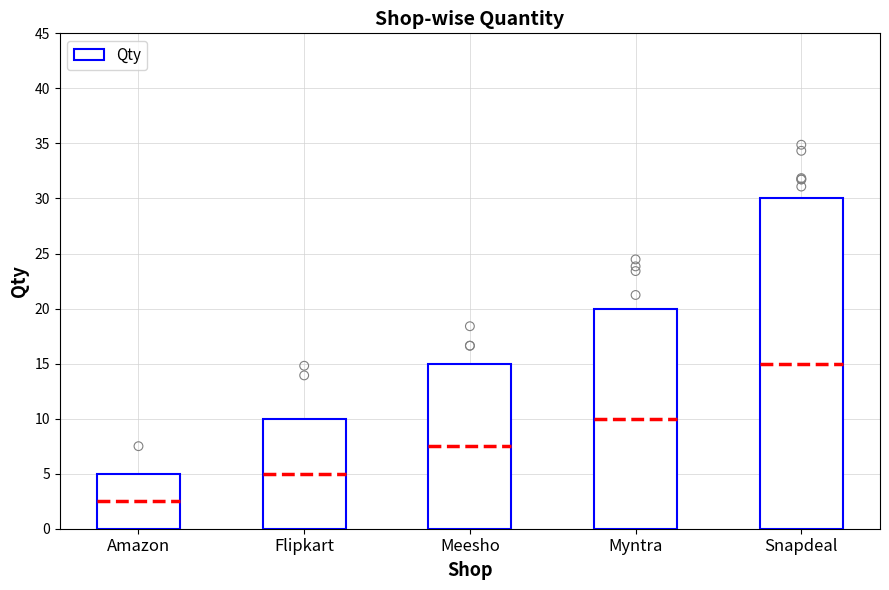

Approximately how many times larger is the value at Flipkart compared to Myntra?

0.5